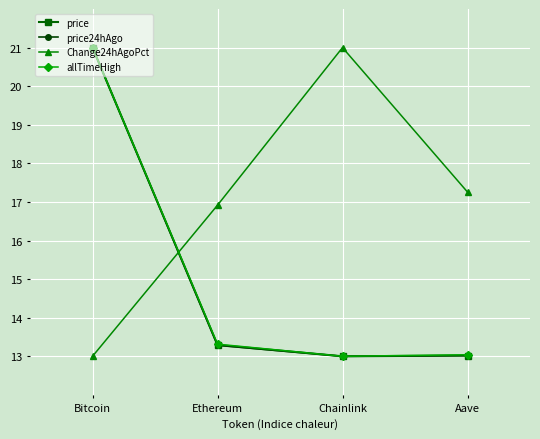

At which category is the sum across all series the highest?

Bitcoin